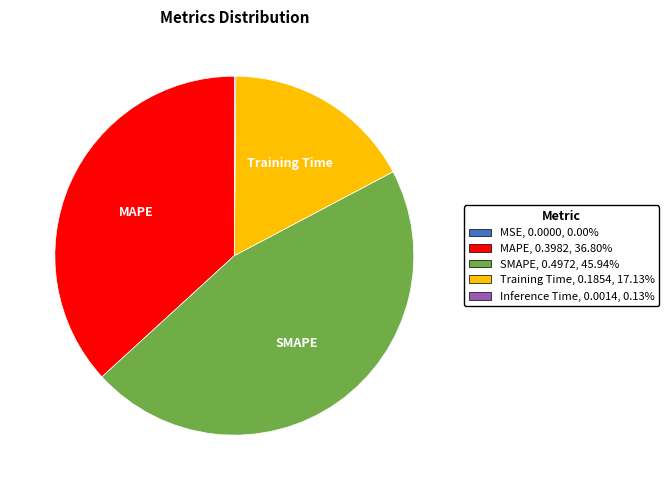

Do MAPE and Training Time together represent more than half of the pie?

Yes